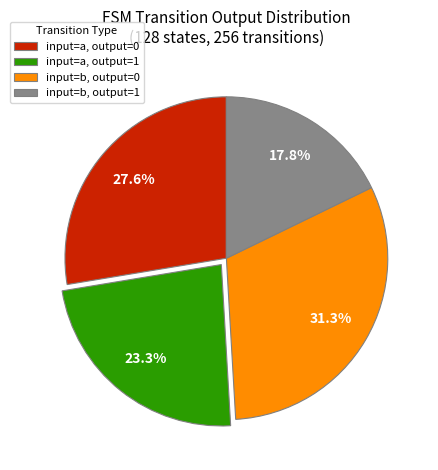

To the nearest percent, what portion does input=b, output=1 represent?

18%